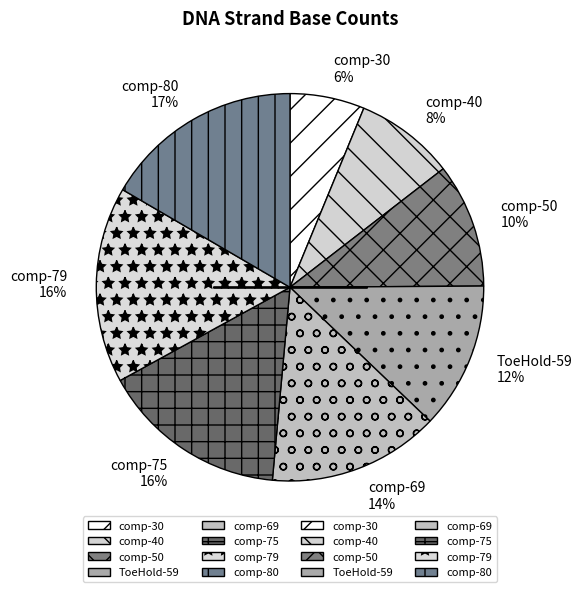

To the nearest percent, what portion does comp-69 represent?

14%